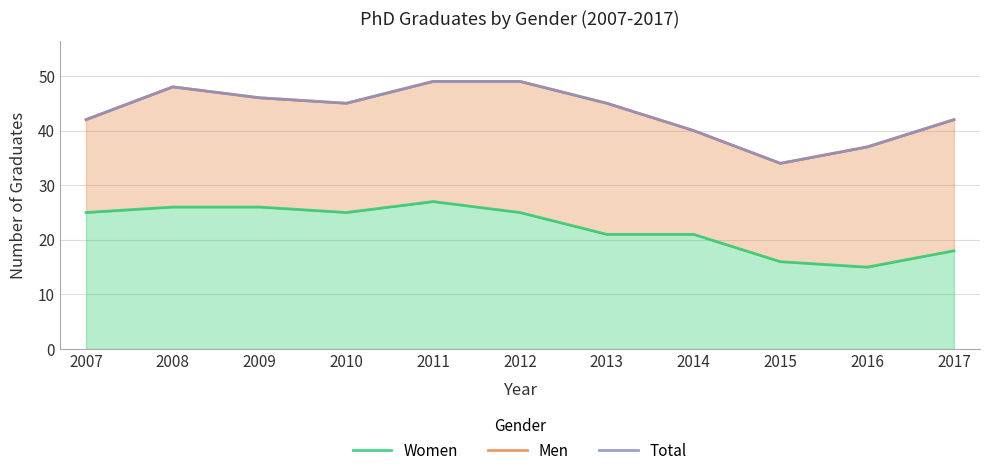

Is it true that Men equals 27 at 2009?

False